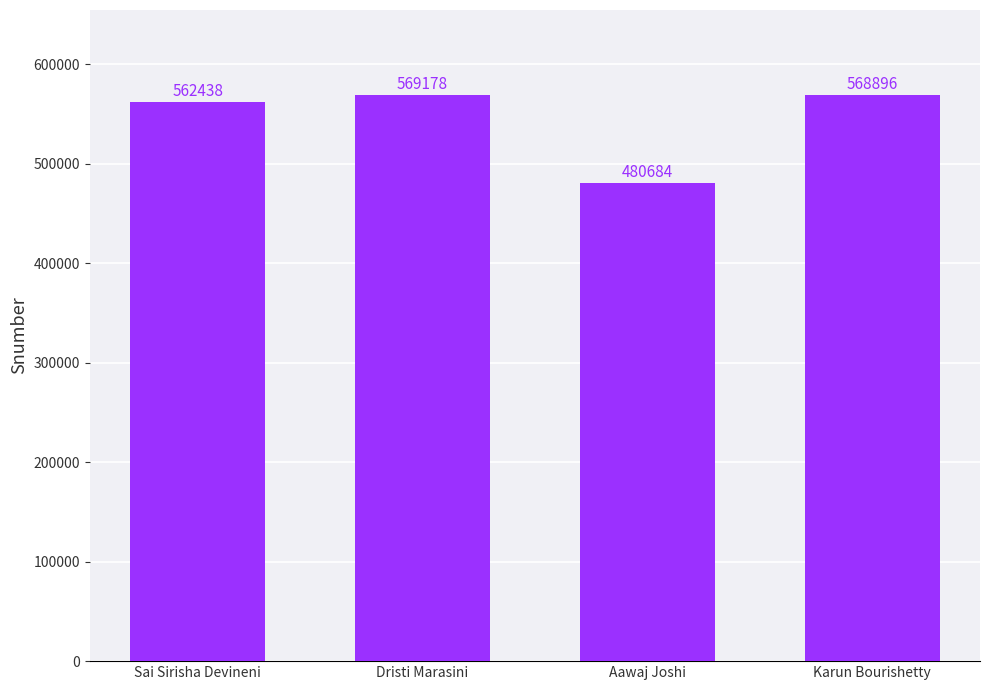

Rank the categories by value from lowest to highest.

Aawaj Joshi, Sai Sirisha Devineni, Karun Bourishetty, Dristi Marasini